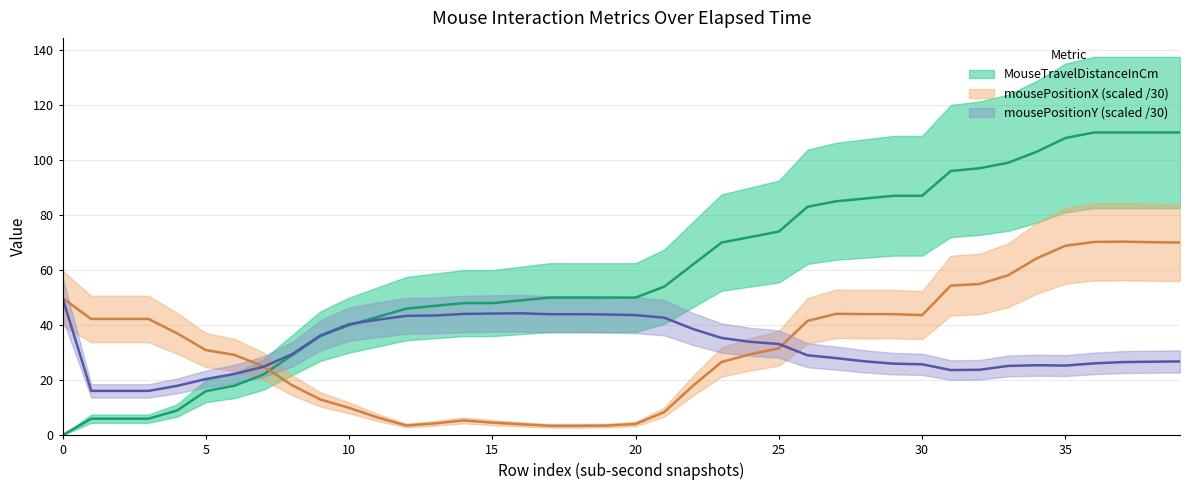

At which category is the sum across all series the highest?

37